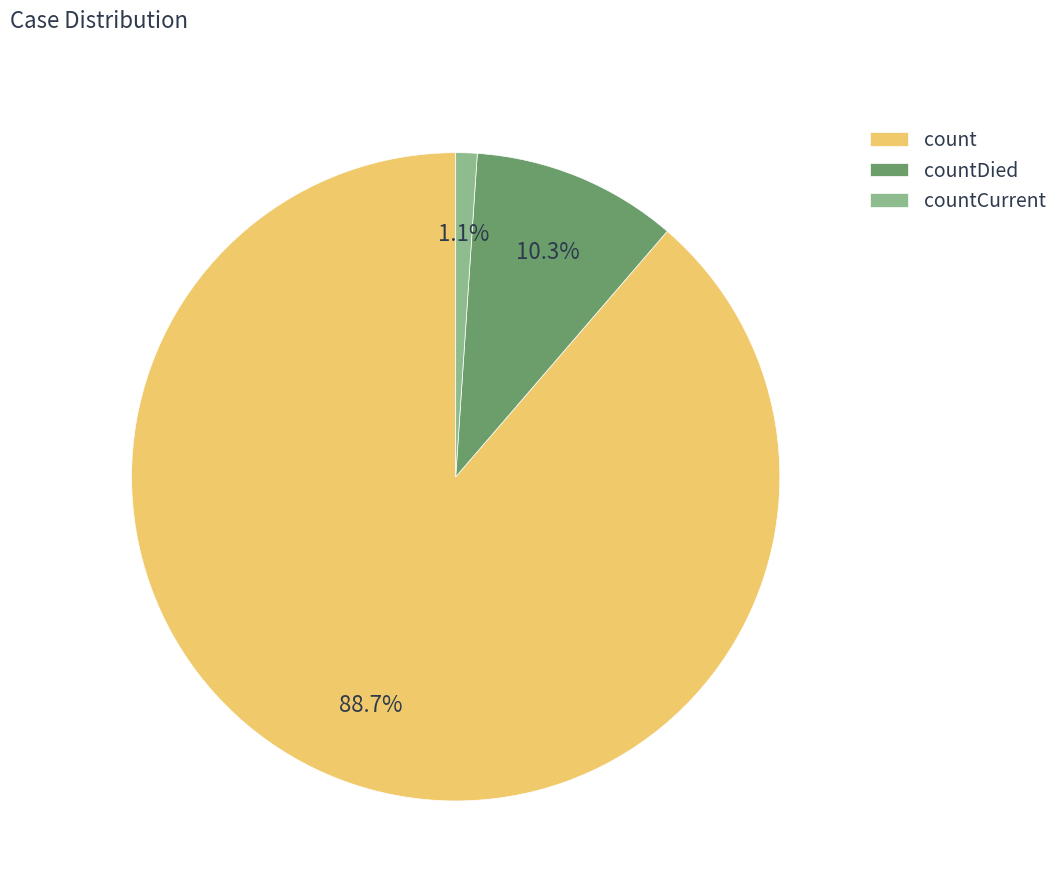

Do countDied and count together represent more than half of the pie?

Yes